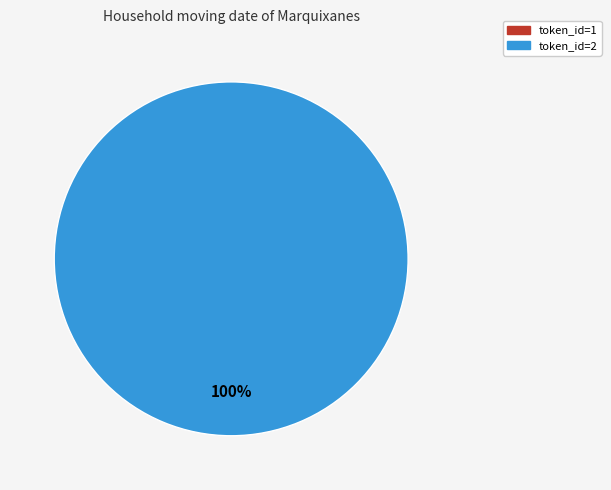

Rank the categories by value from lowest to highest.

token_id=1, token_id=2